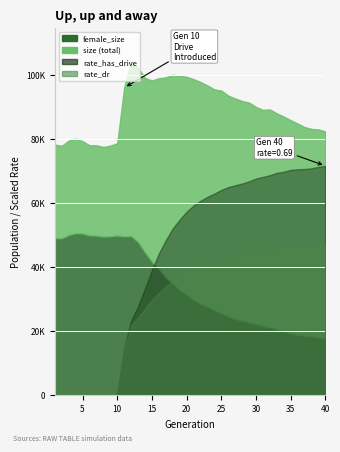

How many lines are shown in the chart?

4